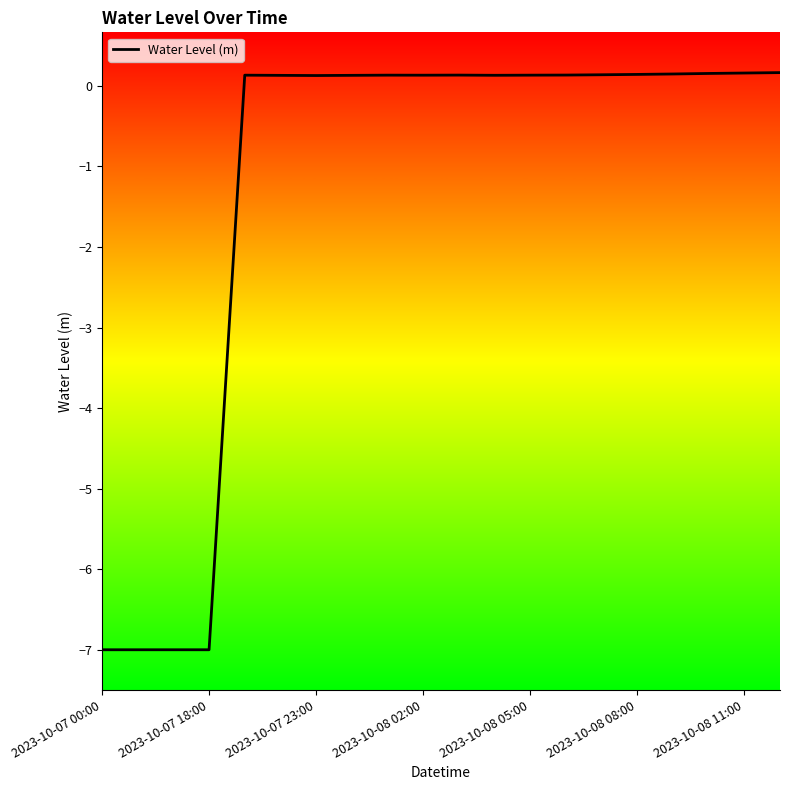

True or false: there are more than 1 points higher than both neighbors.

True